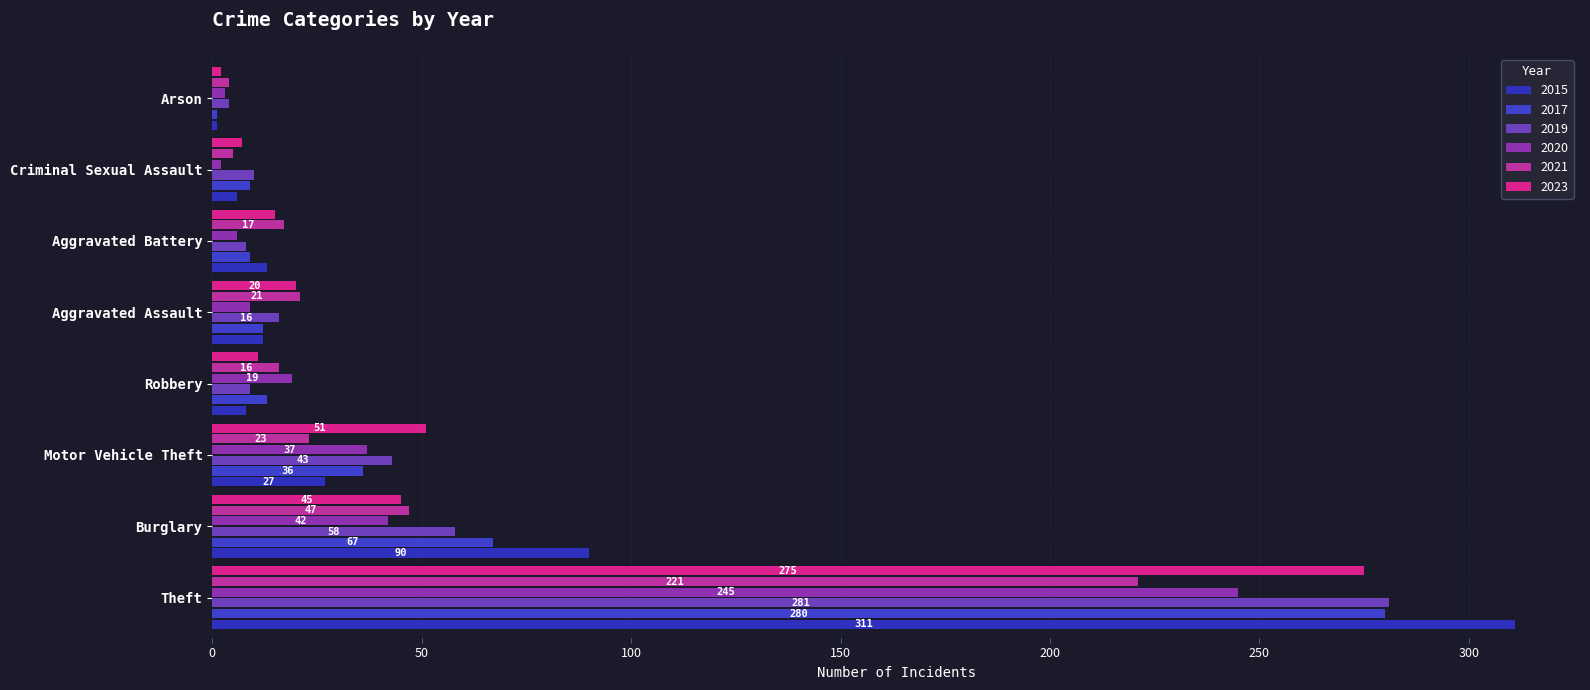

Which category has the lowest value in the 2023 series?

Arson